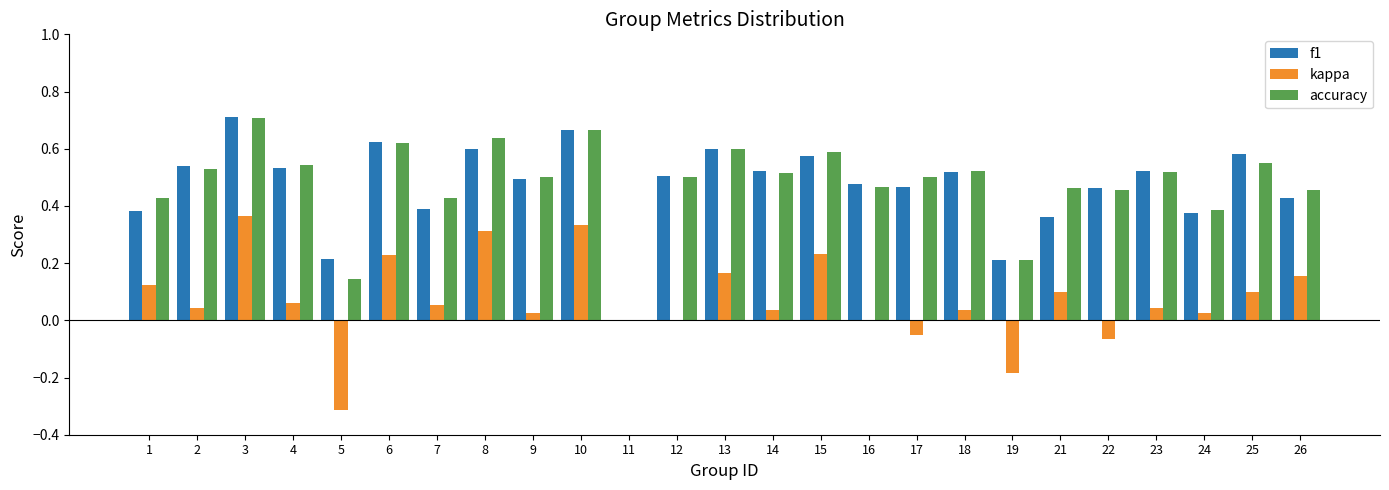

The accuracy series shows 0.6 at 13. True or false?

True